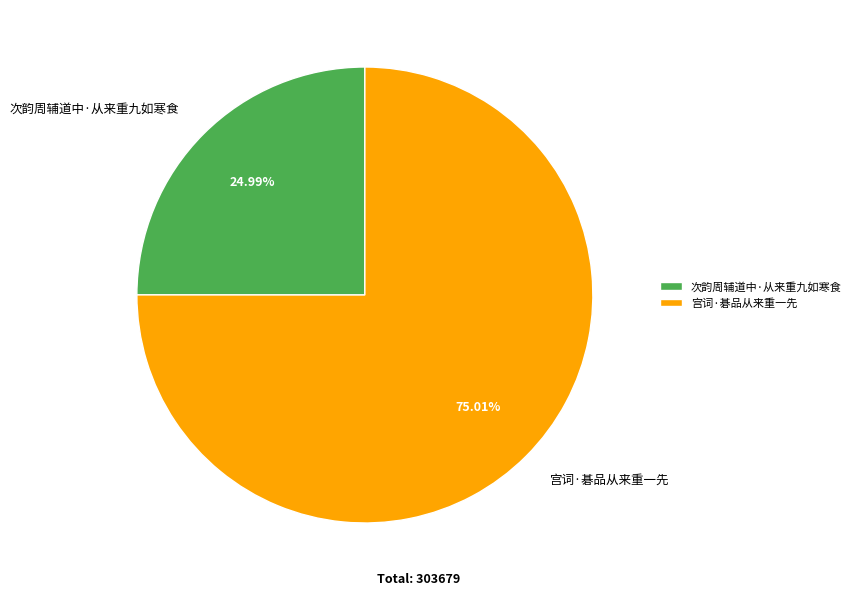

How many segments does this pie chart have?

2